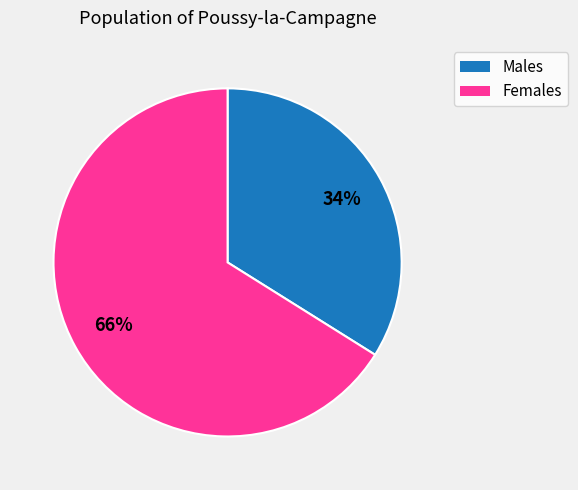

Does any single category account for the majority?

Yes